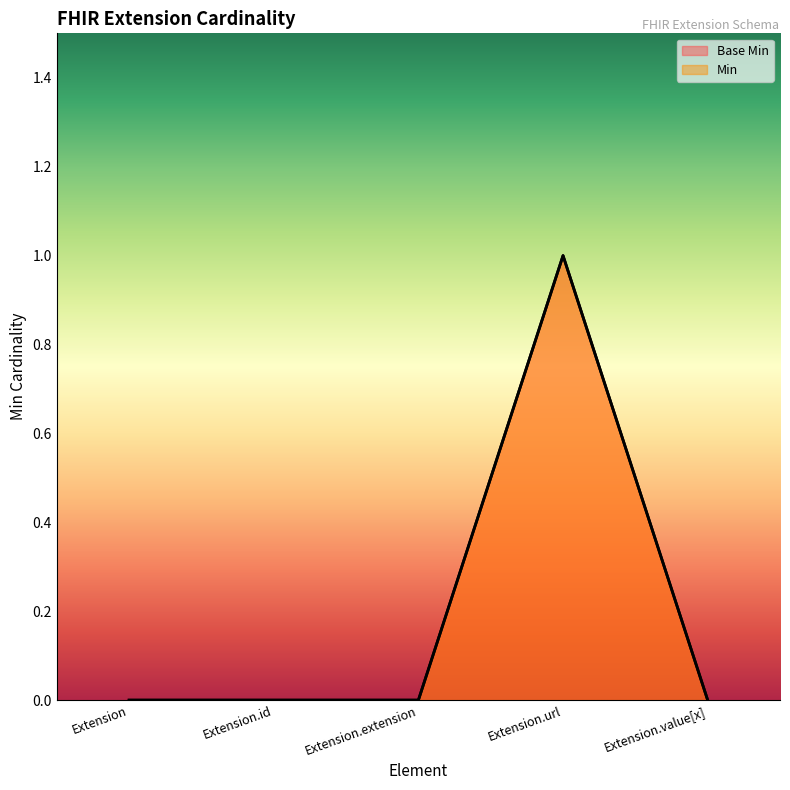

What is the approximate value of Base Min at Extension.url?

1